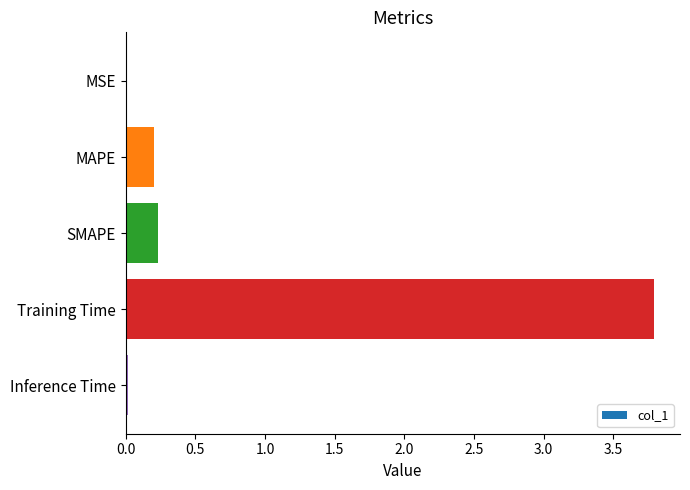

Is it true that the value at SMAPE is 0.1?

False